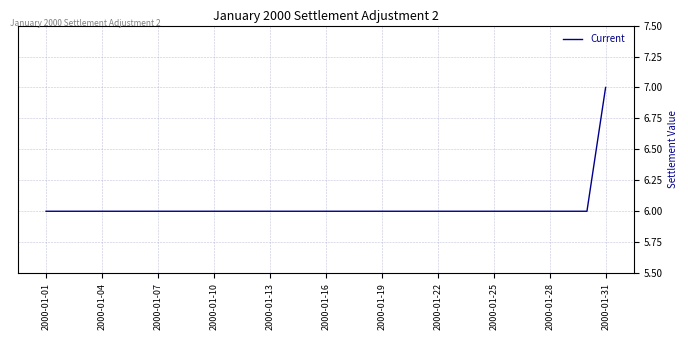

What is the maximum value shown in the chart?

7